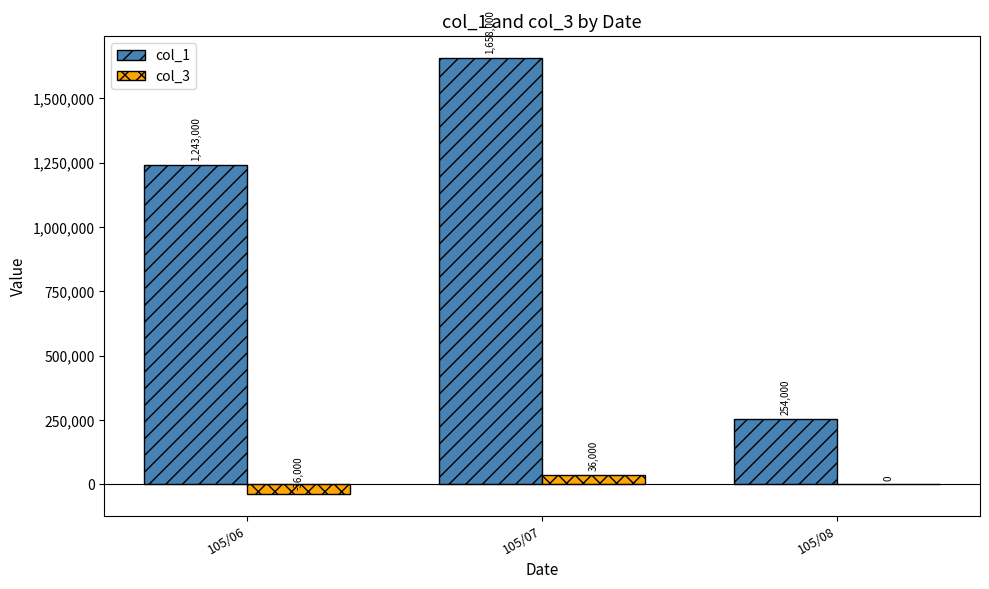

At which category is the sum across all series the highest?

105/07